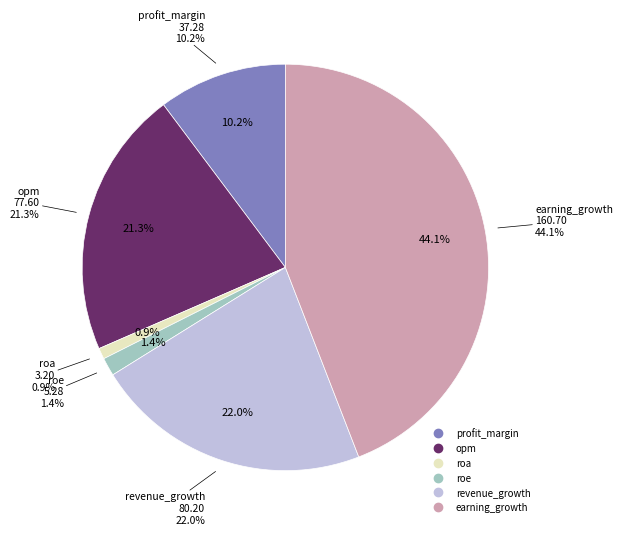

How much of the chart is everything except roe?

98.6%